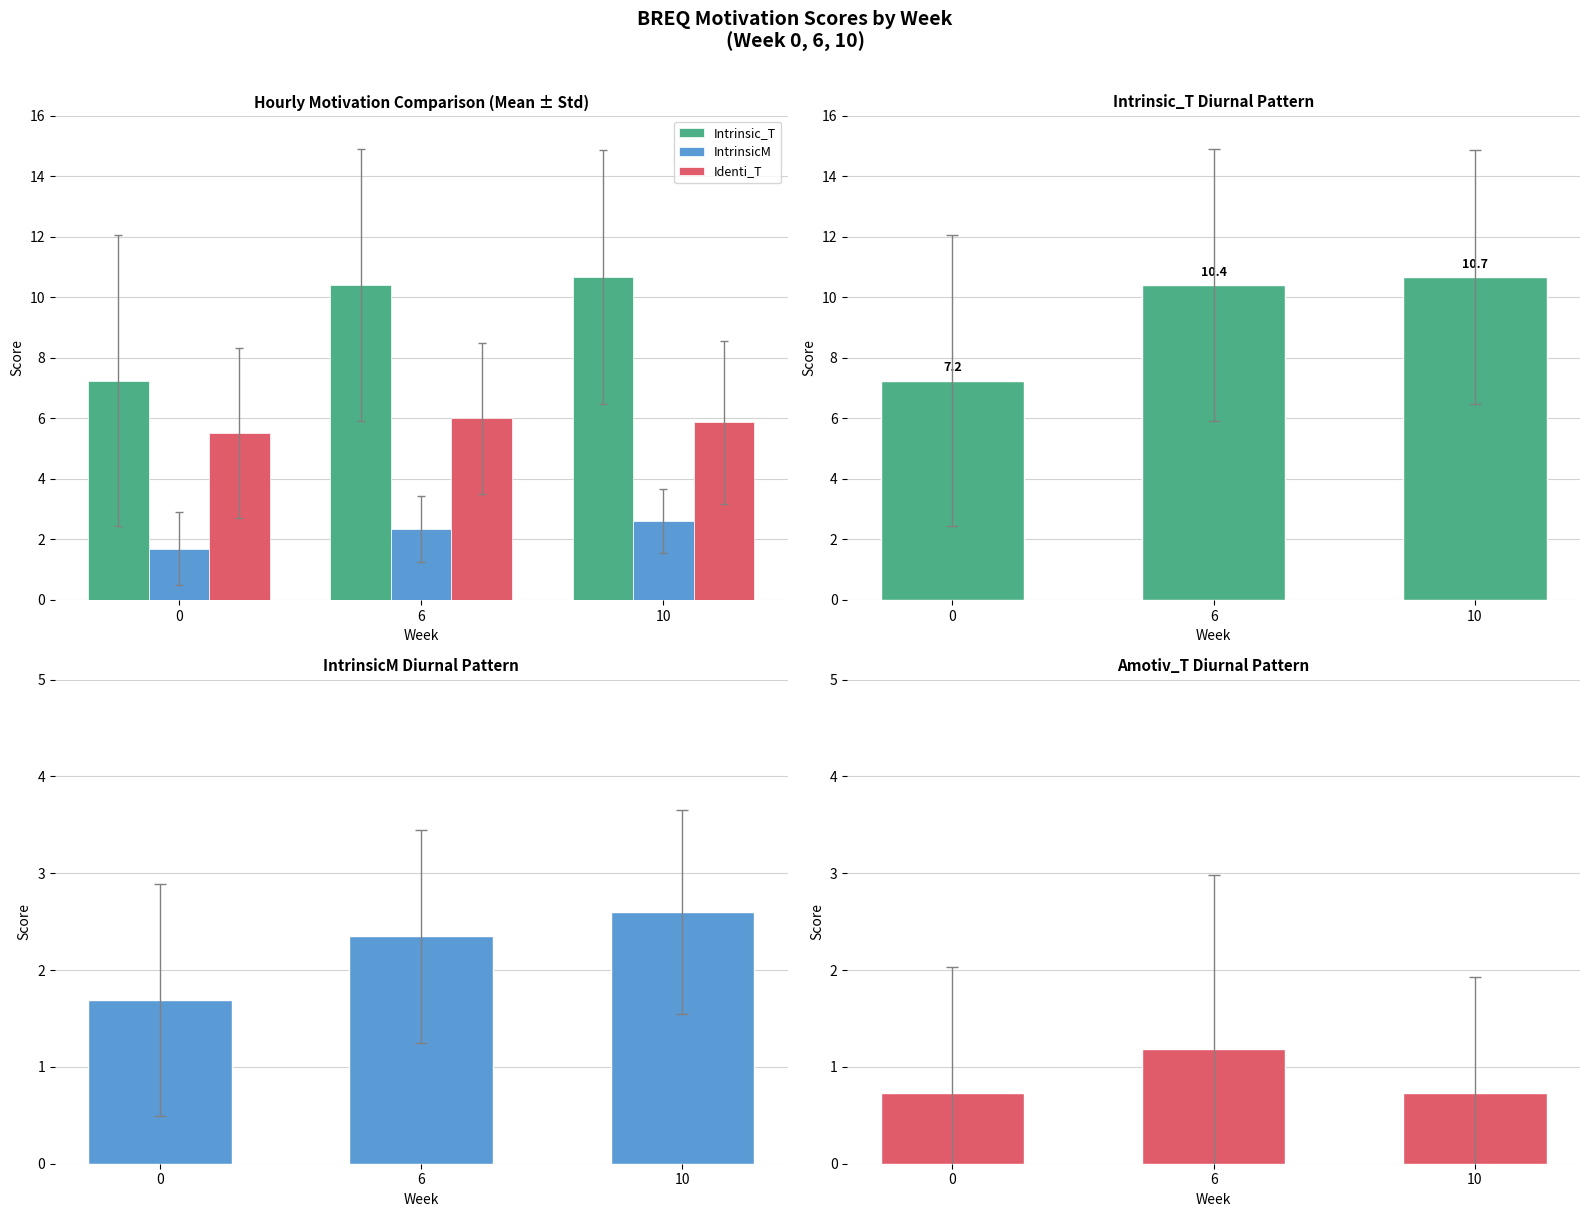

Rank the categories by IntrinsicM value from highest to lowest.

10, 6, 0